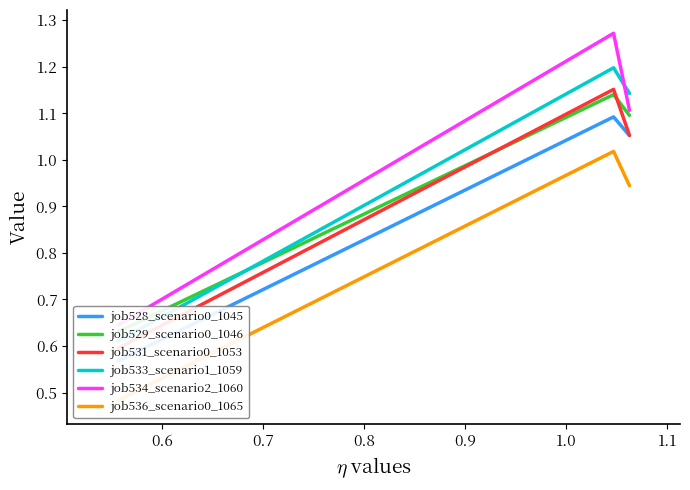

How many lines are shown in the chart?

6